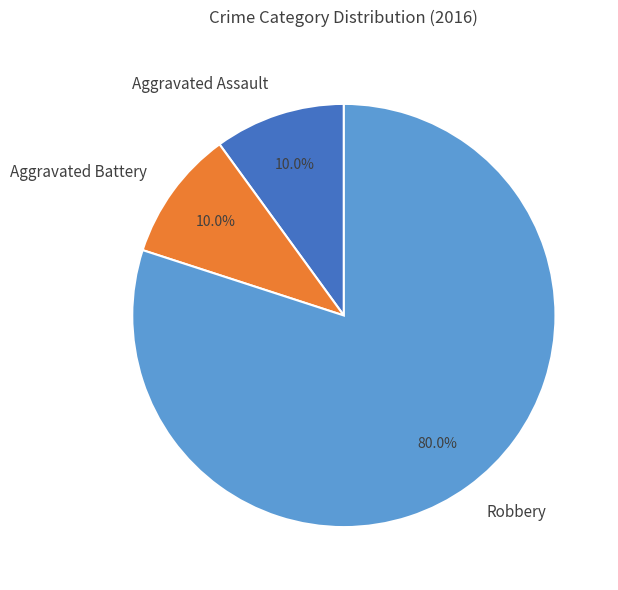

To the nearest percent, what is the combined percentage of Aggravated Assault and Aggravated Battery?

20%